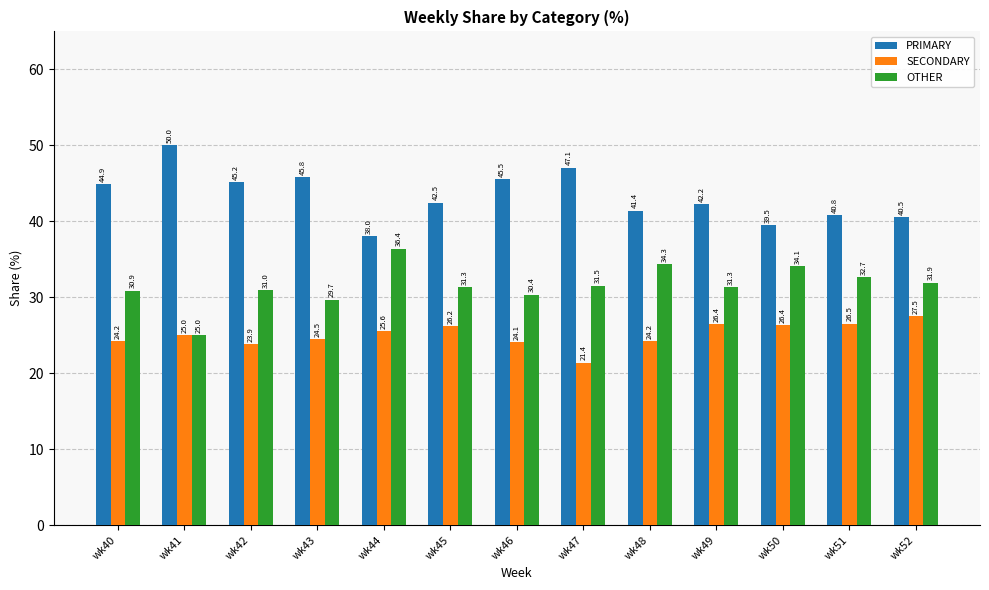

Which series has the largest range (max minus min)?

PRIMARY